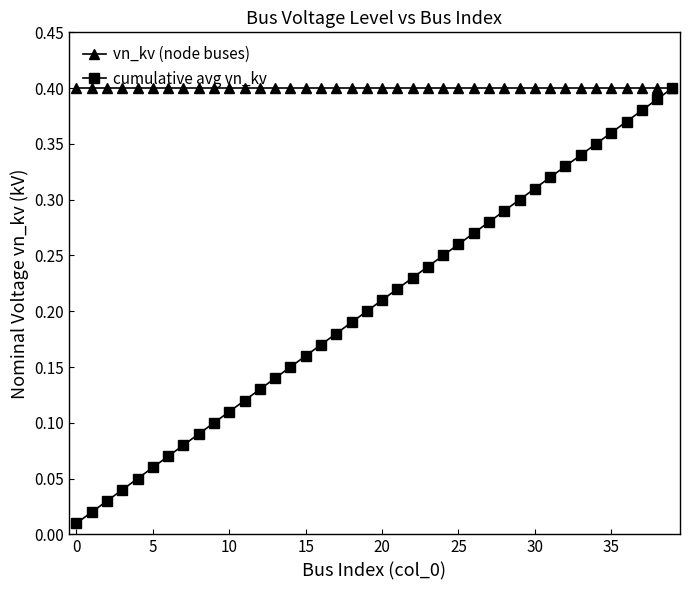

Which series has the widest spread of values?

cumulative avg vn_kv